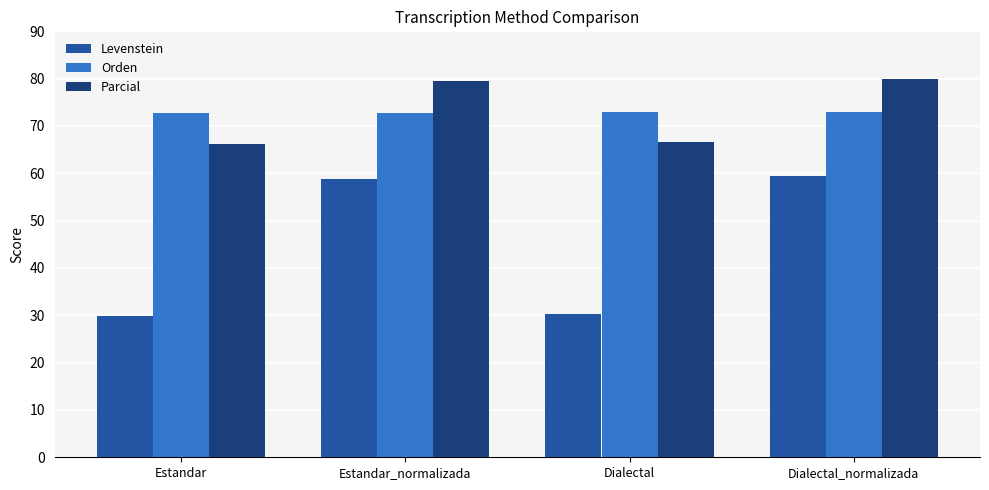

What is the difference between the highest and lowest values at Estandar_normalizada?

20.7